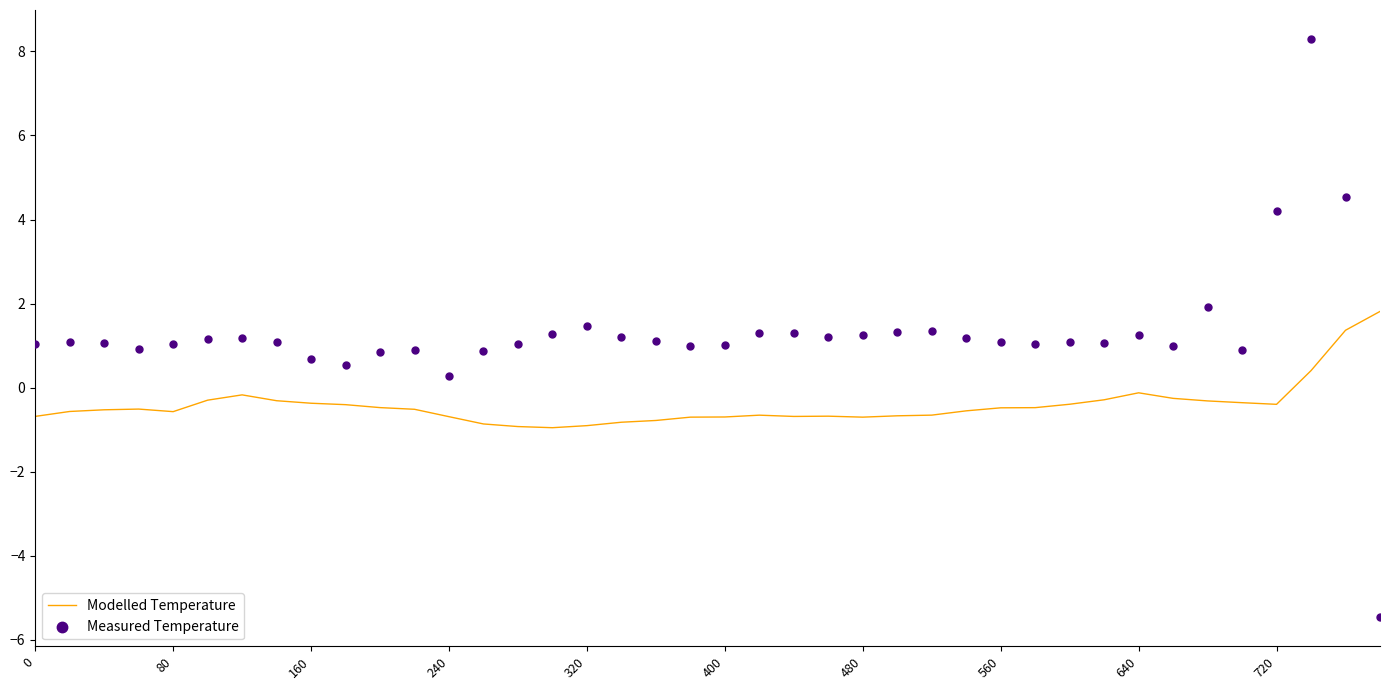

At how many categories does at least one series exceed 5?

1